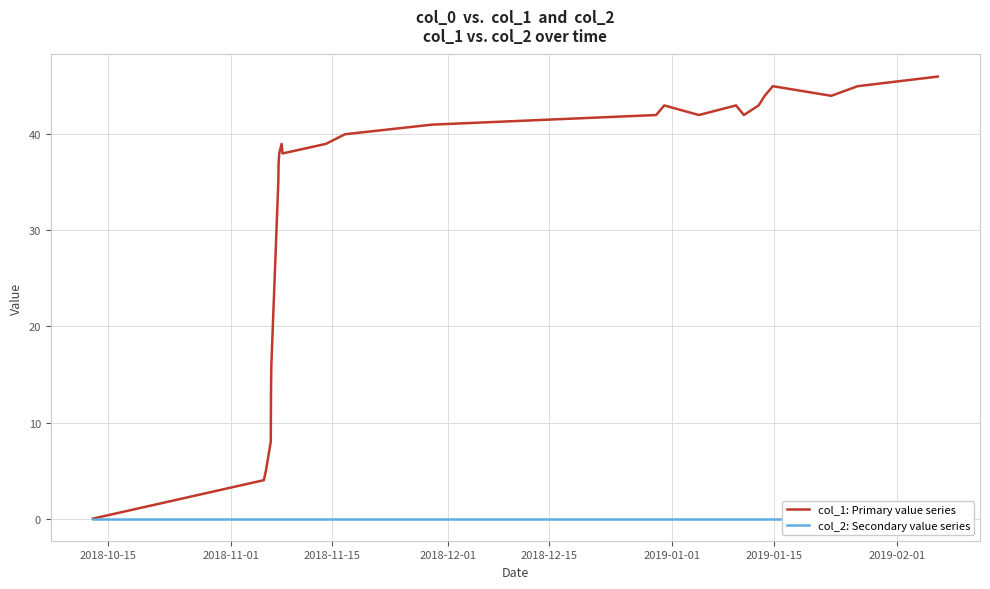

What is the highest value of the col_1: Primary value series series?

46